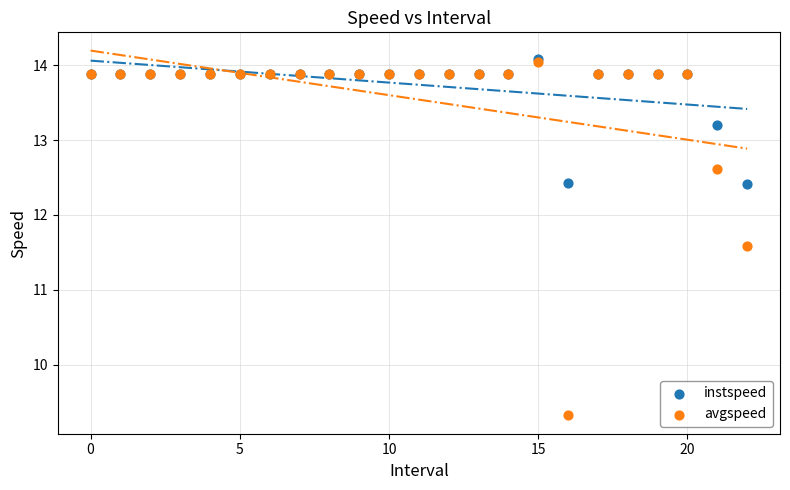

In the avgspeed series, what Y value is closest to 11?

11.6